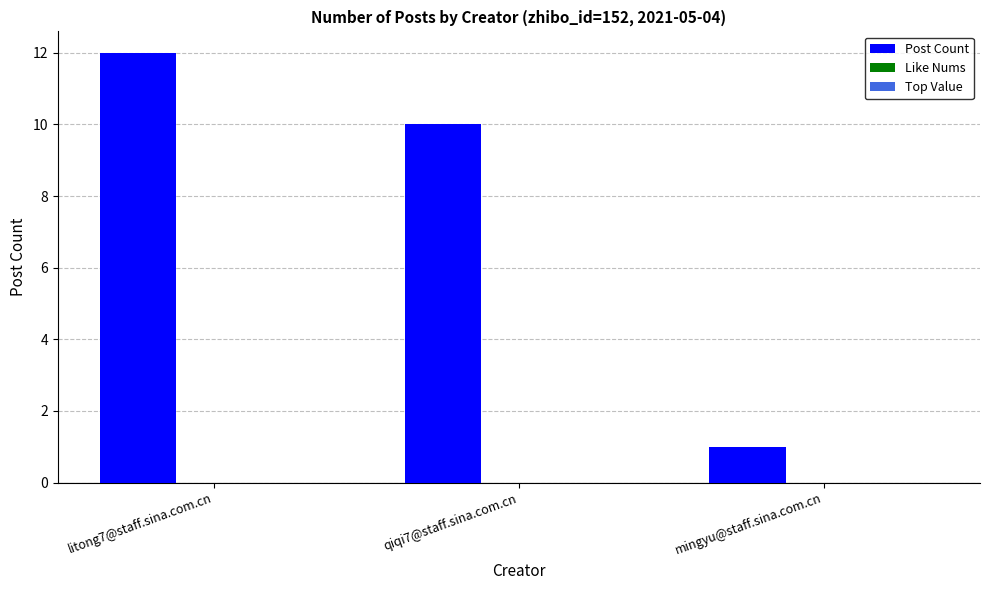

What is the label of the 1st bar from the left?

litong7@staff.sina.com.cn